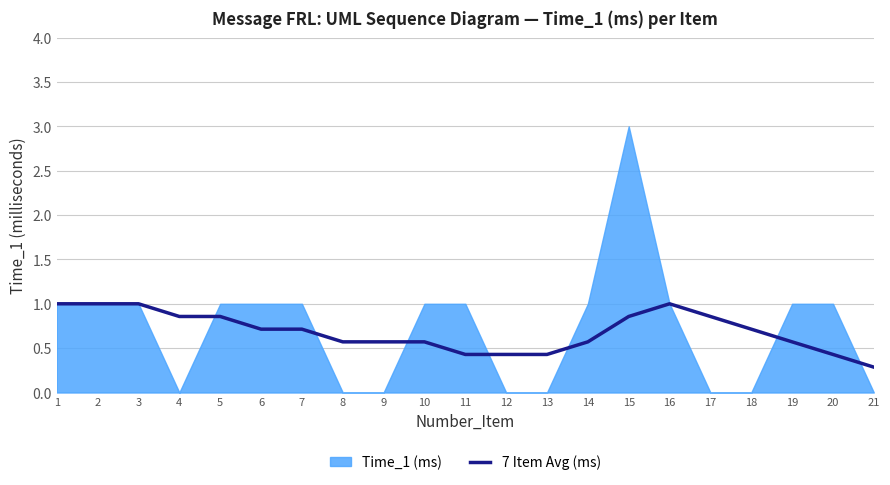

Is it true that 7 Item Avg (ms) equals 0.6 at 13?

False